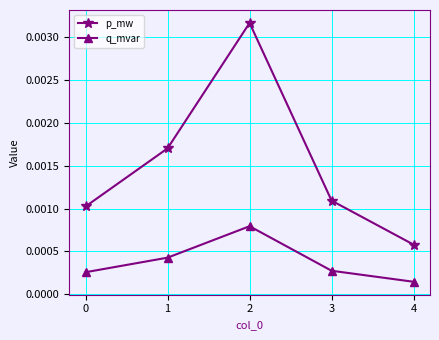

Between 0 and 1, which series saw the biggest shift?

p_mw